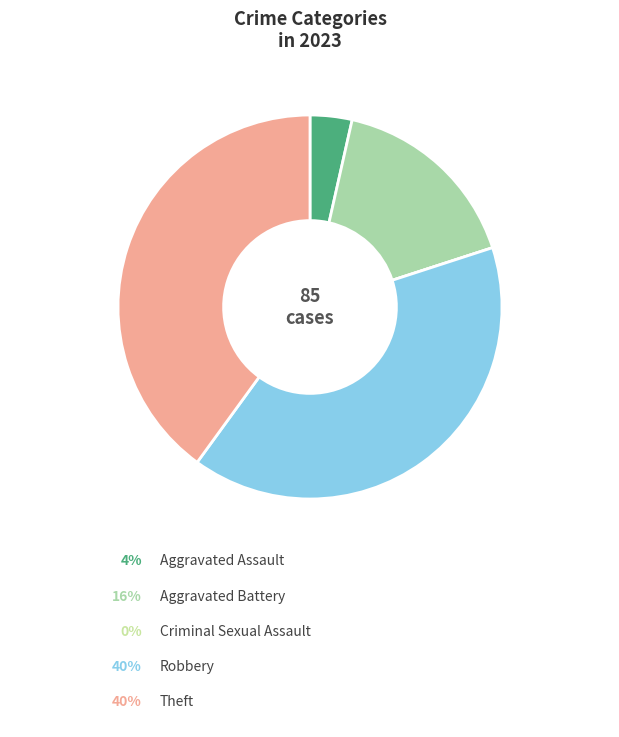

Count the number of slices in the pie.

5